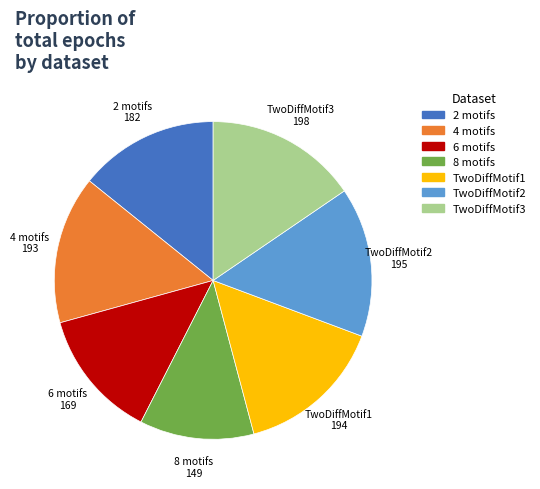

Does any single category account for the majority?

No